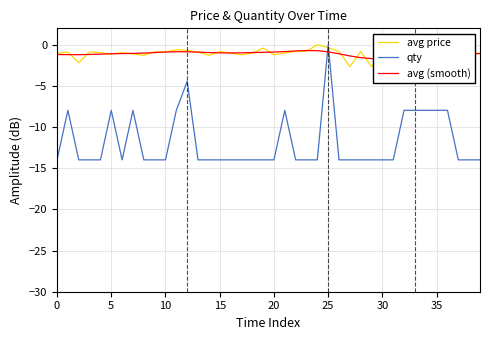

Where does the avg (smooth) series first go above -1?

9